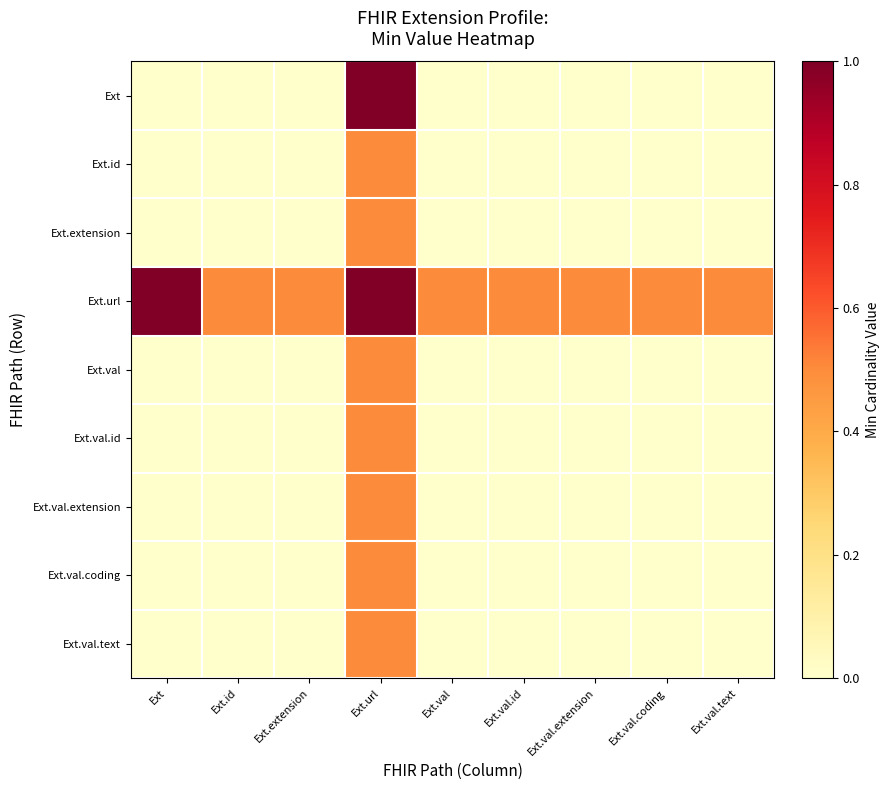

Reading left to right, list all the values displayed in this chart.

Ext: Ext=0.0	Ext.id=0.0	Ext.extension=0.0	Ext.url=1.0	Ext.val=0.0	Ext.val.id=0.0	Ext.val.extension=0.0	Ext.val.coding=0.0	Ext.val.text=0.0
Ext.id: Ext=0.0	Ext.id=0.0	Ext.extension=0.0	Ext.url=0.5	Ext.val=0.0	Ext.val.id=0.0	Ext.val.extension=0.0	Ext.val.coding=0.0	Ext.val.text=0.0
Ext.extension: Ext=0.0	Ext.id=0.0	Ext.extension=0.0	Ext.url=0.5	Ext.val=0.0	Ext.val.id=0.0	Ext.val.extension=0.0	Ext.val.coding=0.0	Ext.val.text=0.0
Ext.url: Ext=1.0	Ext.id=0.5	Ext.extension=0.5	Ext.url=1.0	Ext.val=0.5	Ext.val.id=0.5	Ext.val.extension=0.5	Ext.val.coding=0.5	Ext.val.text=0.5
Ext.val: Ext=0.0	Ext.id=0.0	Ext.extension=0.0	Ext.url=0.5	Ext.val=0.0	Ext.val.id=0.0	Ext.val.extension=0.0	Ext.val.coding=0.0	Ext.val.text=0.0
Ext.val.id: Ext=0.0	Ext.id=0.0	Ext.extension=0.0	Ext.url=0.5	Ext.val=0.0	Ext.val.id=0.0	Ext.val.extension=0.0	Ext.val.coding=0.0	Ext.val.text=0.0
Ext.val.extension: Ext=0.0	Ext.id=0.0	Ext.extension=0.0	Ext.url=0.5	Ext.val=0.0	Ext.val.id=0.0	Ext.val.extension=0.0	Ext.val.coding=0.0	Ext.val.text=0.0
Ext.val.coding: Ext=0.0	Ext.id=0.0	Ext.extension=0.0	Ext.url=0.5	Ext.val=0.0	Ext.val.id=0.0	Ext.val.extension=0.0	Ext.val.coding=0.0	Ext.val.text=0.0
Ext.val.text: Ext=0.0	Ext.id=0.0	Ext.extension=0.0	Ext.url=0.5	Ext.val=0.0	Ext.val.id=0.0	Ext.val.extension=0.0	Ext.val.coding=0.0	Ext.val.text=0.0